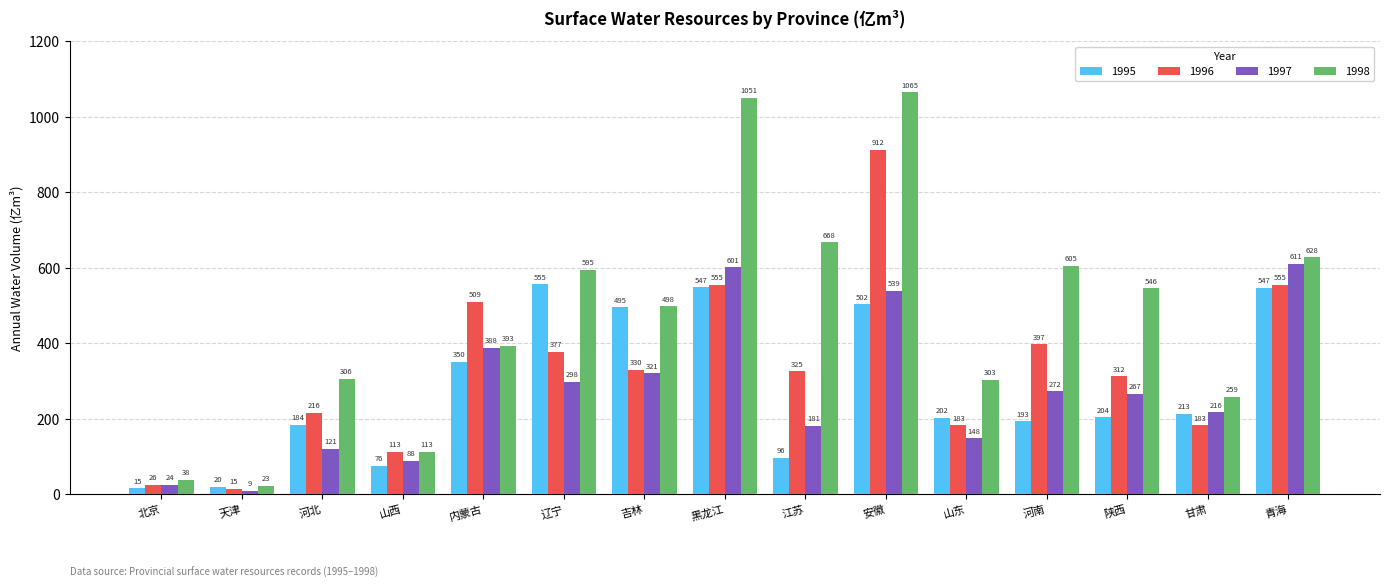

True or false: 1998 has a value of 546.0 at 陕西.

True